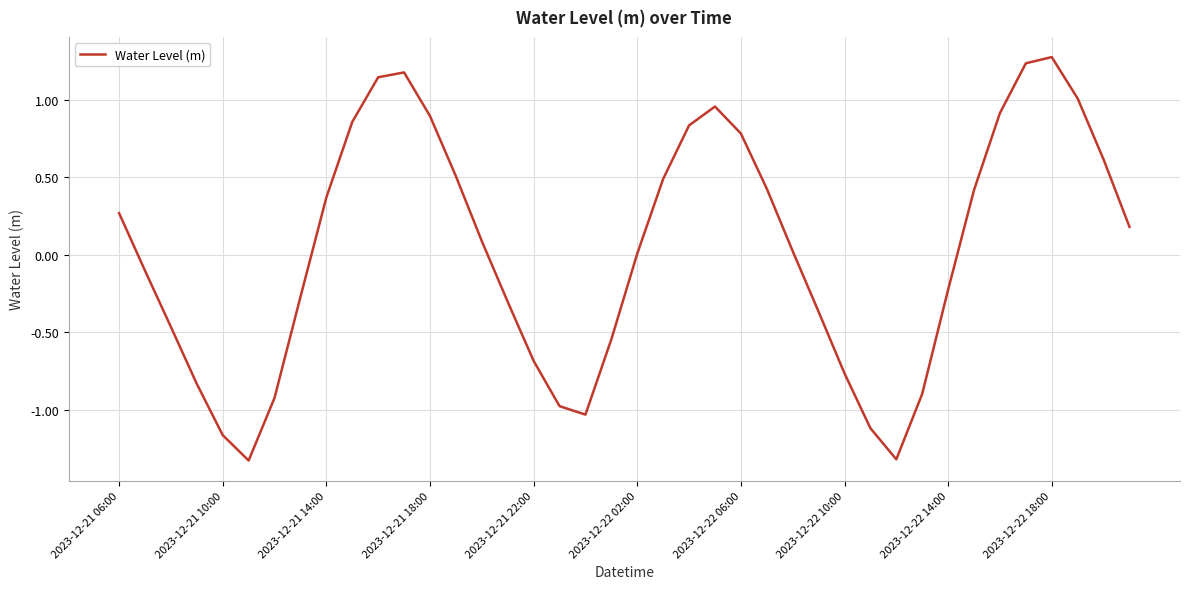

What is the difference between the second highest and second lowest values?

2.6